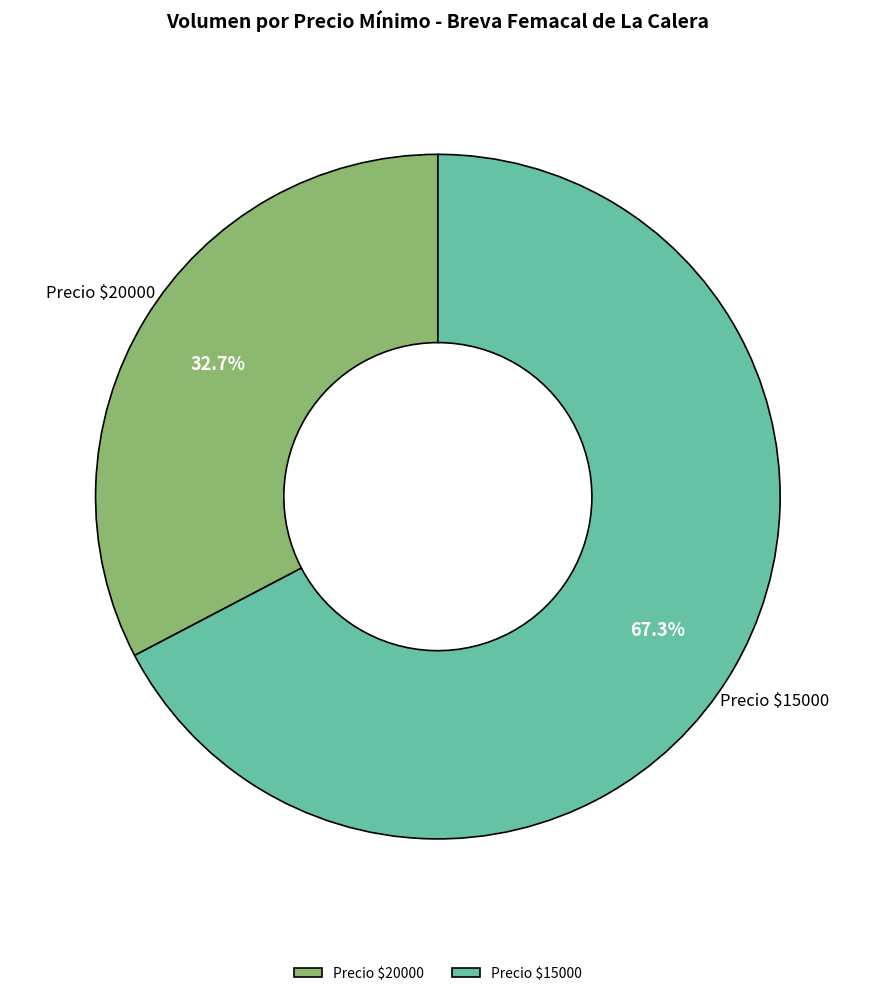

Does any single category account for the majority?

Yes